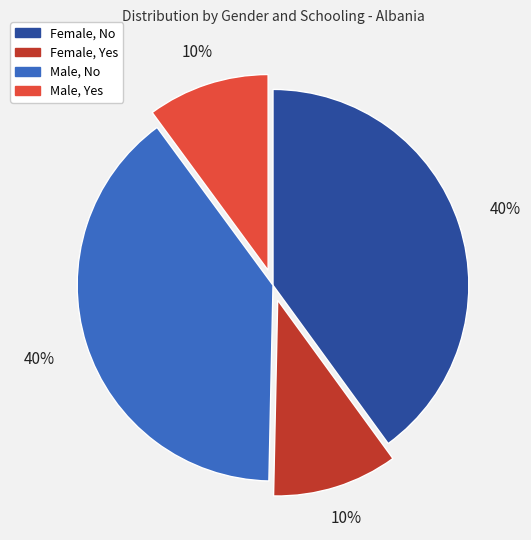

To the nearest percent, what is the average slice percentage?

25%